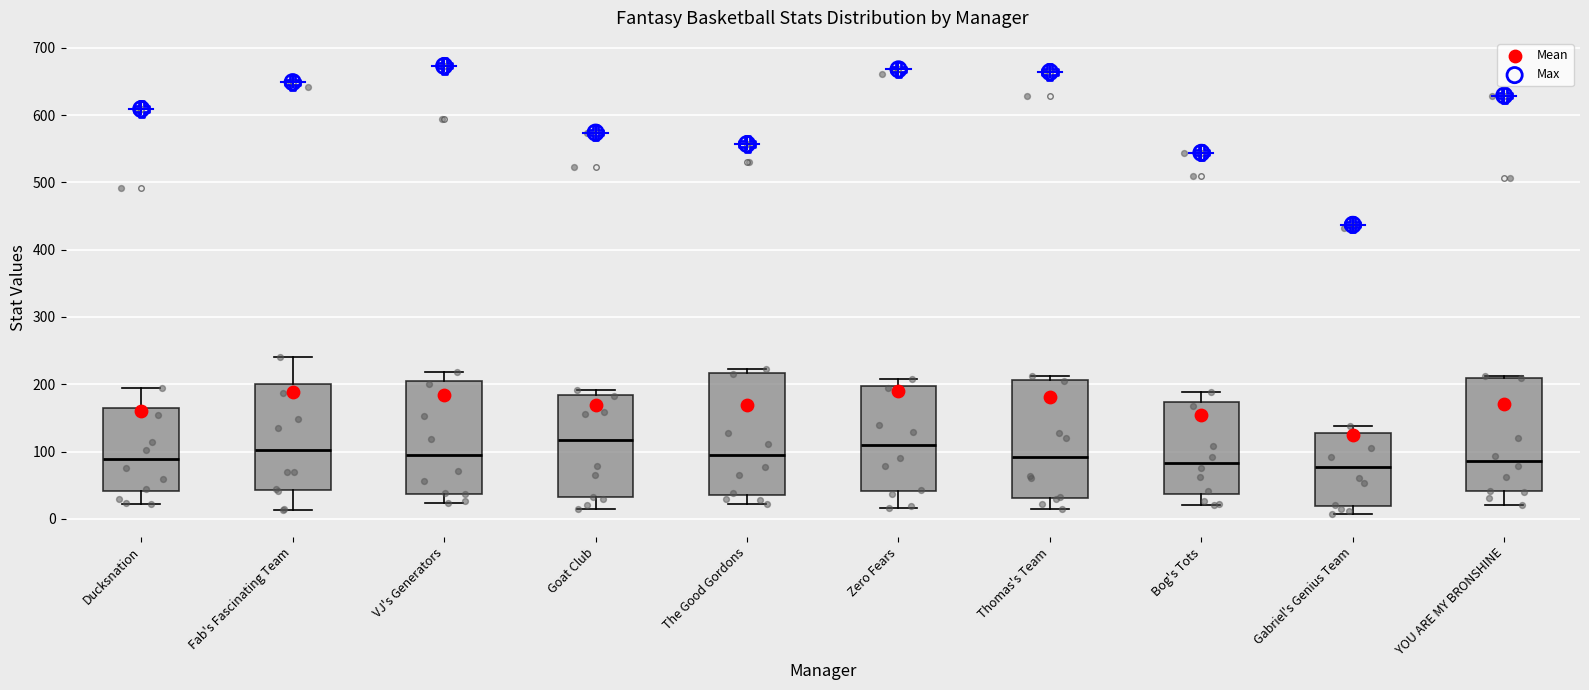

Reading left to right, read every box against the y-axis: the position of its median line, the range the box covers, and the ends of its whiskers. The values are not printed on the chart, so give them approximately, as read against the axis.

Ducksnation: median 90, box 40 to 160, whiskers 20 to 200
Fab's Fascinating Team: median 100, box 40 to 200, whiskers 10 to 240
VJ's Generators: median 100, box 40 to 210, whiskers 20 to 220
Goat Club: median 120, box 30 to 180, whiskers 10 to 190
The Good Gordons: median 90, box 40 to 220, whiskers 20 to 220 (just above the box's upper edge)
Zero Fears: median 110, box 40 to 200, whiskers 20 to 210
Thomas's Team: median 90, box 30 to 210, whiskers 20 to 210 (just above the box's upper edge)
Bog's Tots: median 80, box 40 to 170, whiskers 20 to 190
Gabriel's Genius Team: median 80, box 20 to 130, whiskers 10 to 140
YOU ARE MY BRONSHINE: median 90, box 40 to 210, whiskers 20 to 210